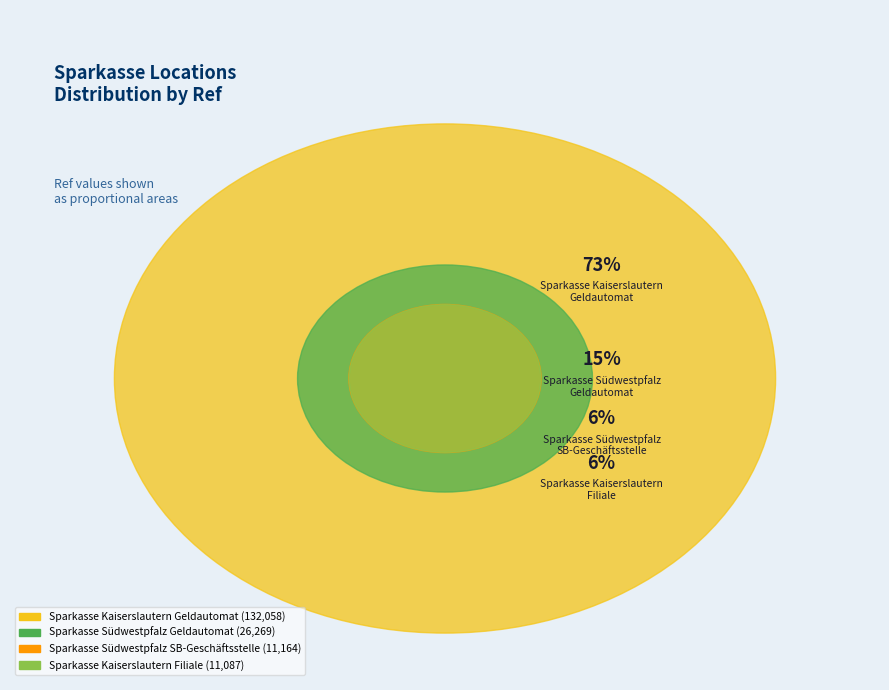

How much of the chart is everything except Sparkasse Südwestpfalz
Geldautomat?

85.5%